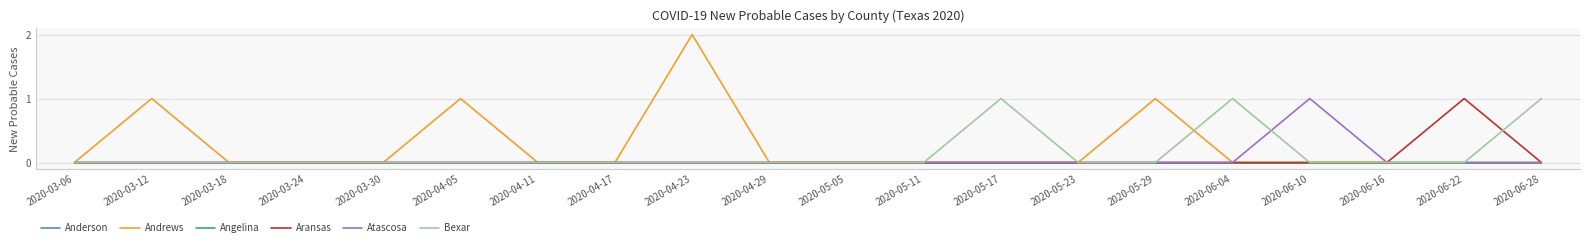

Does the chart have visible grid lines?

Yes